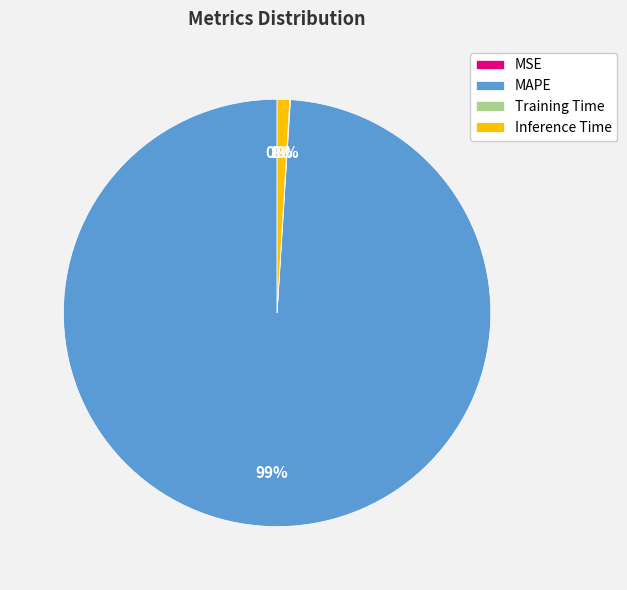

To the nearest percent, what portion does Inference Time represent?

1%